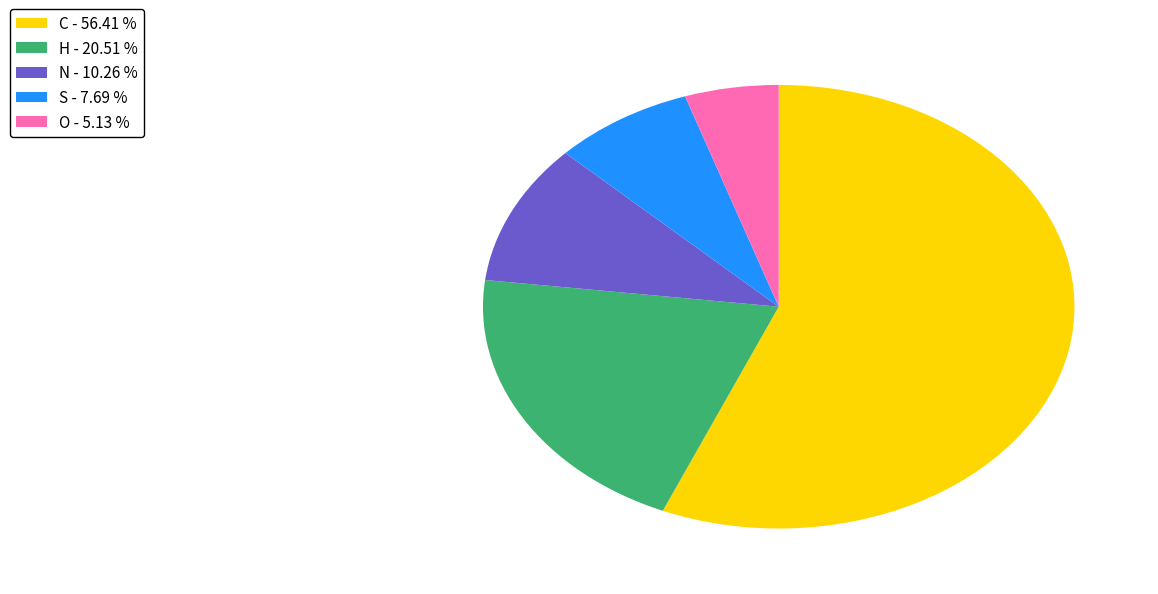

Does any single category account for the majority?

Yes